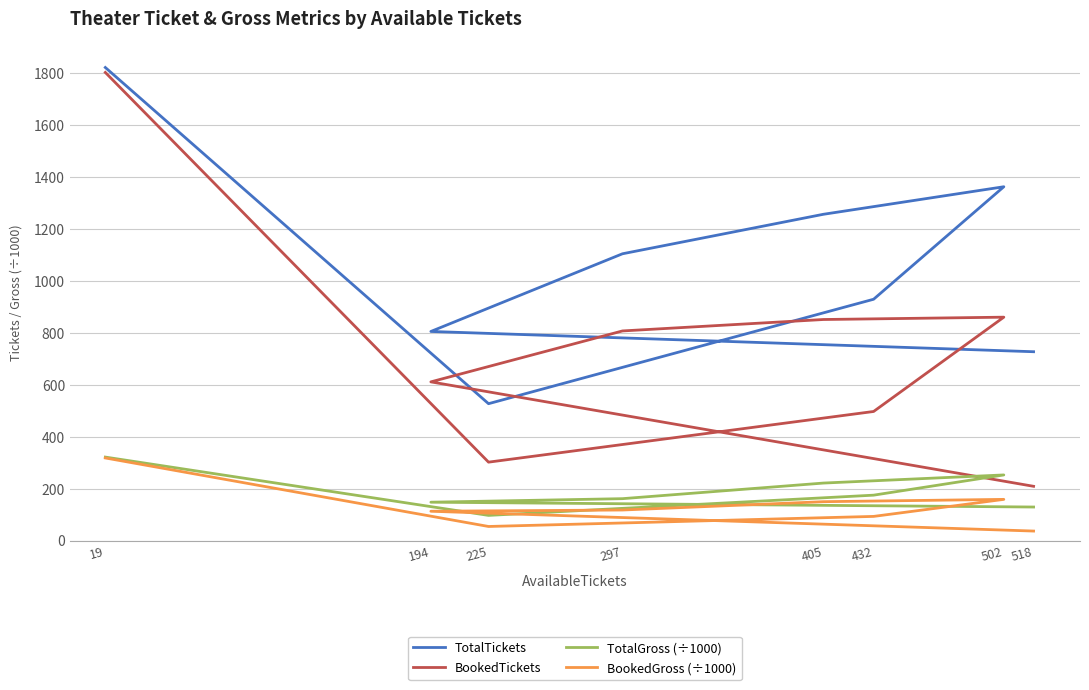

What is the greatest value displayed?

1822.0